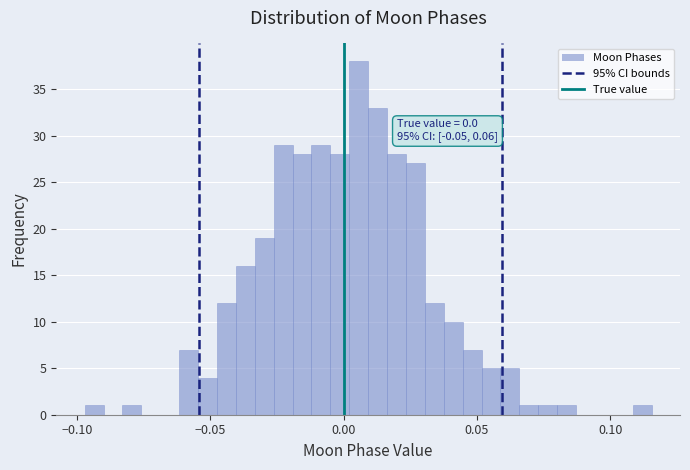

Read against the x-axis, roughly where is the centre of the tallest bar?

0.005